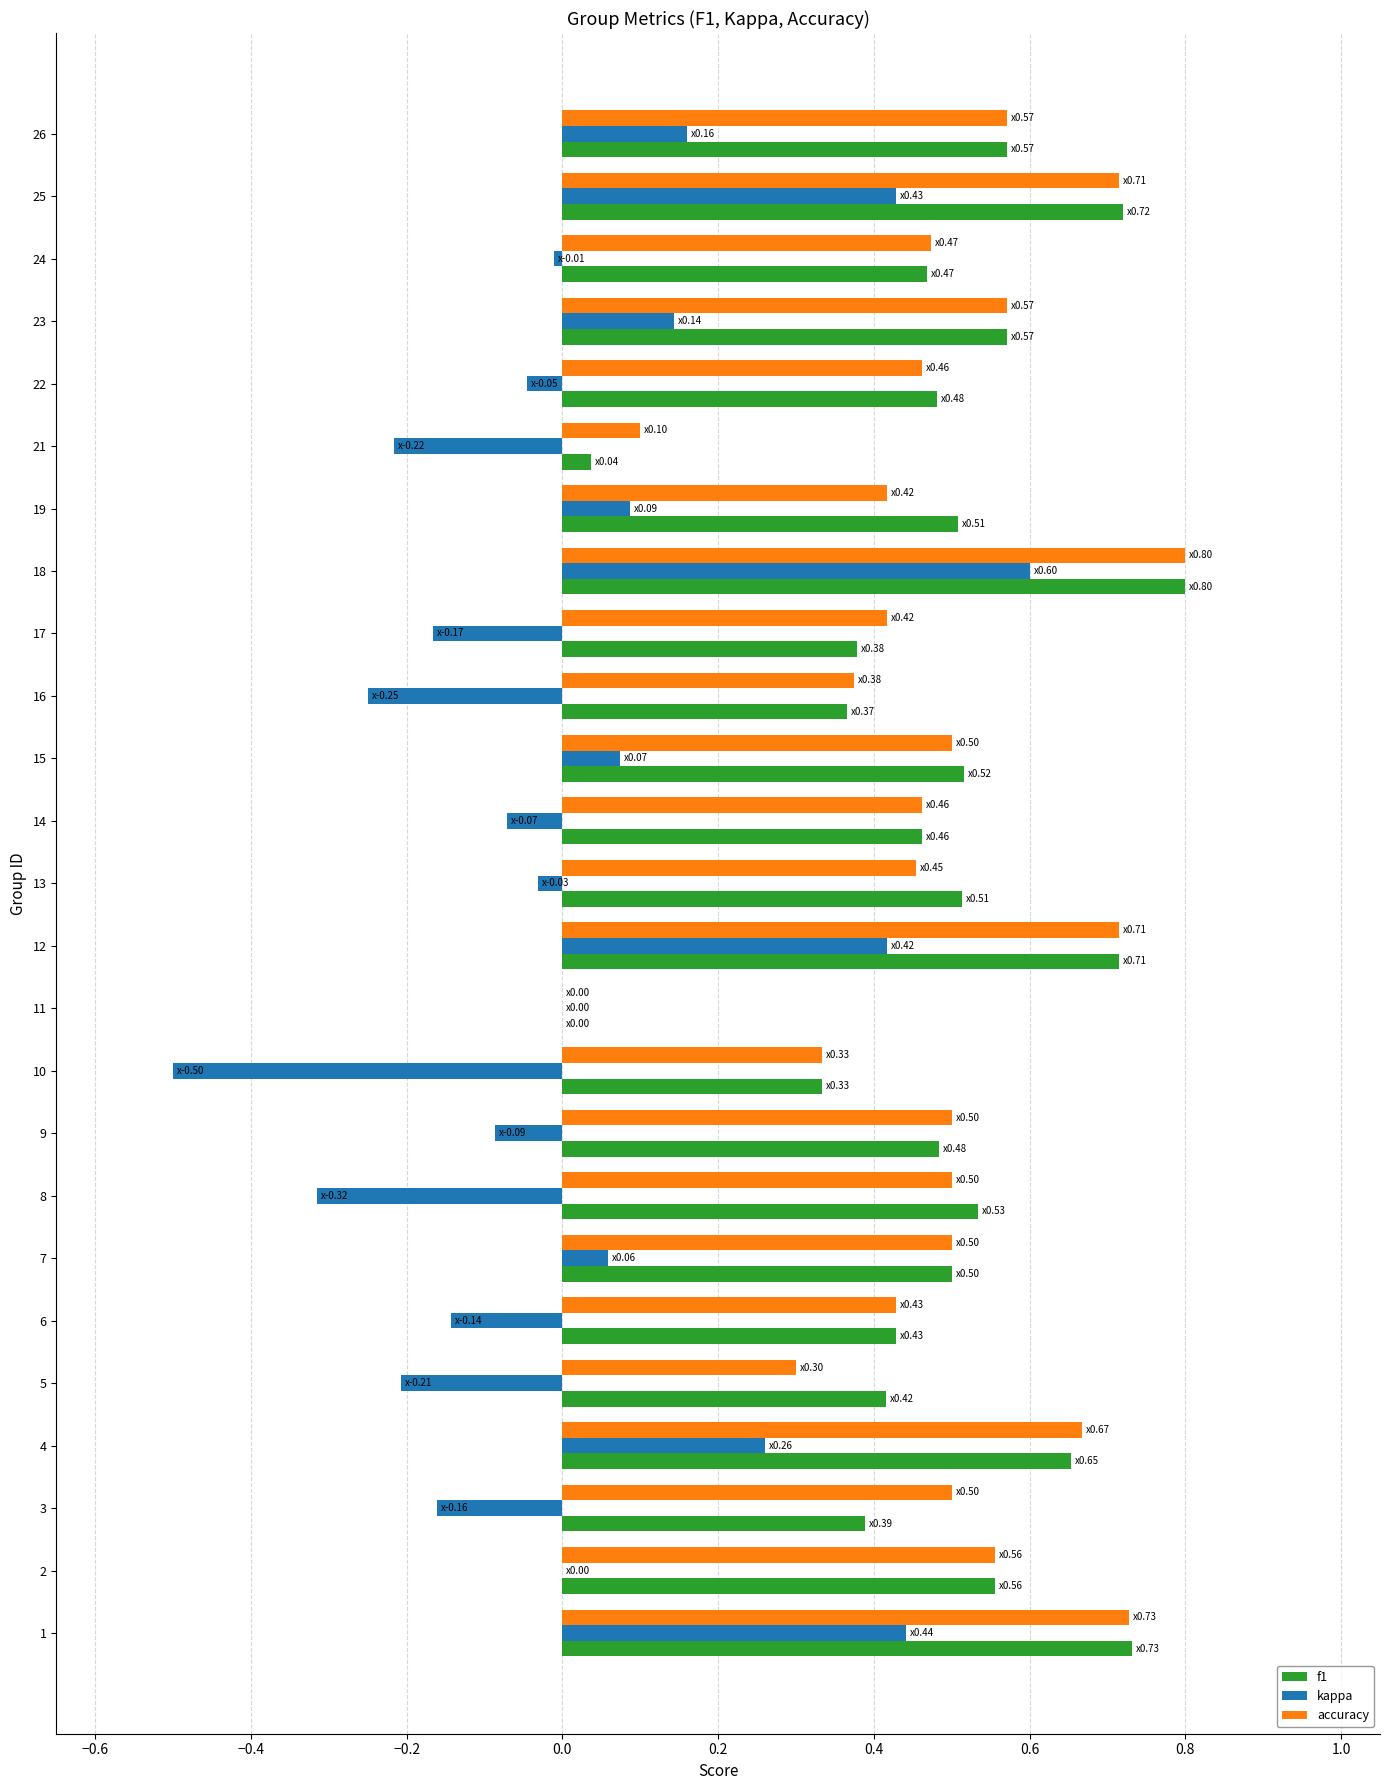

Is the value of accuracy at 13 greater than the value of kappa at 11?

Yes